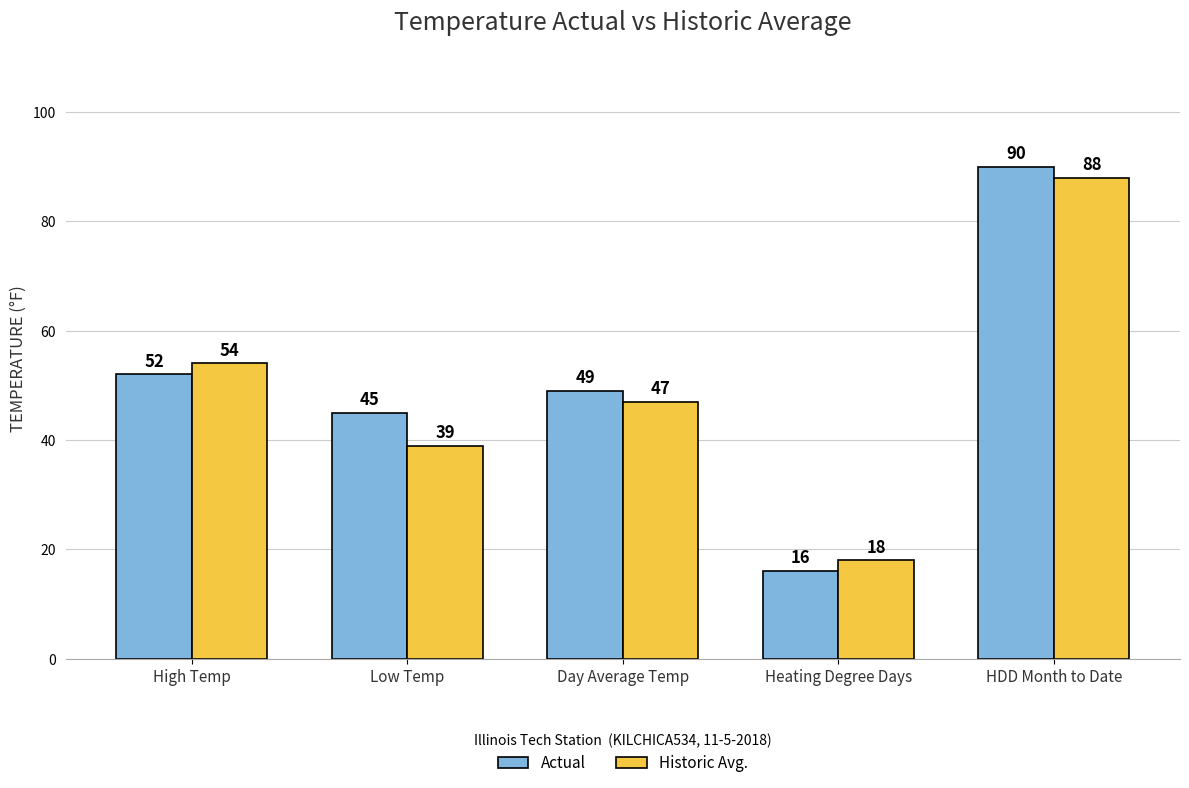

Rank the categories by Actual value from lowest to highest.

Heating Degree Days, Low Temp, Day Average Temp, High Temp, HDD Month to Date